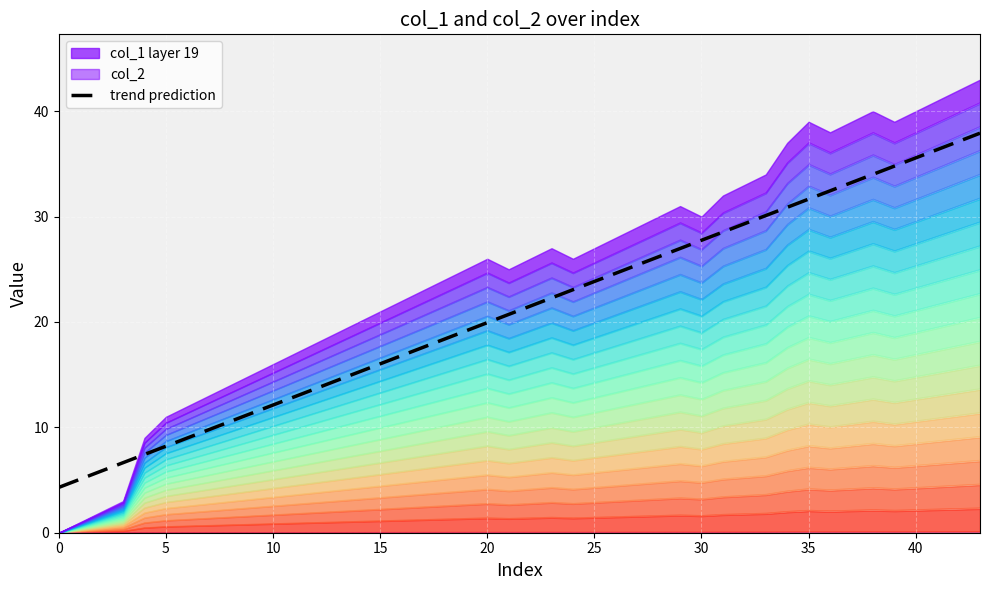

How many positive values does the col_1 series have?

19